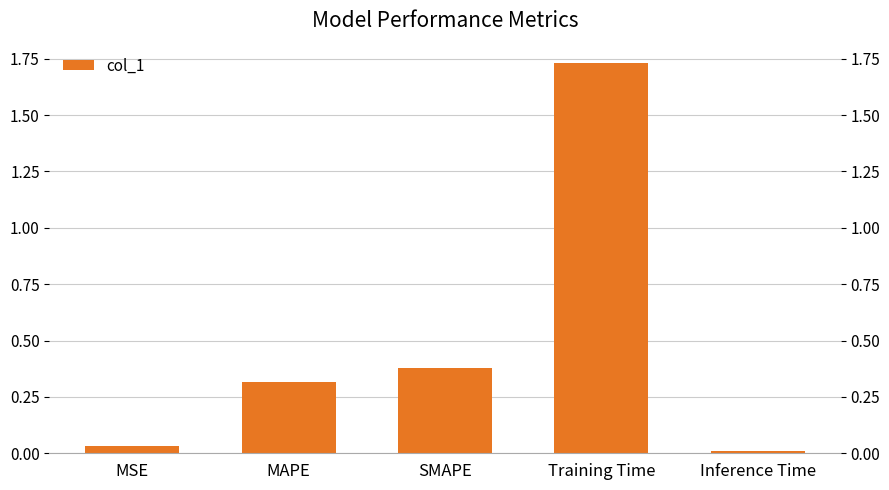

What is the difference between the maximum and second lowest values?

1.7